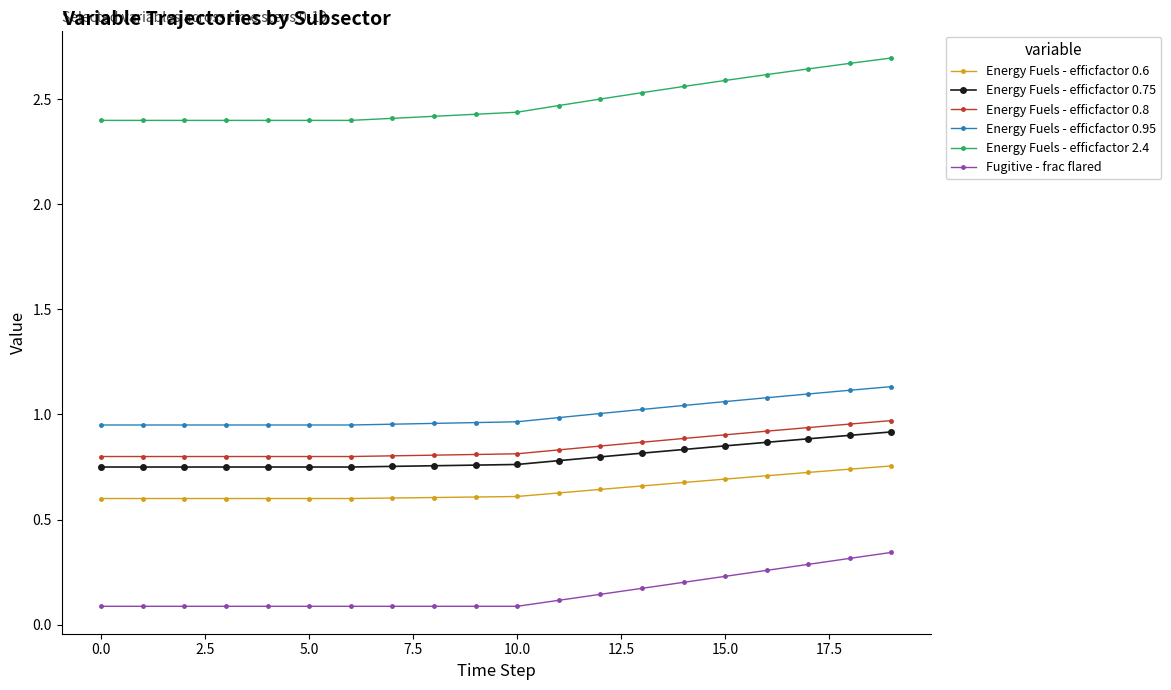

At how many categories does at least one series exceed 0?

20